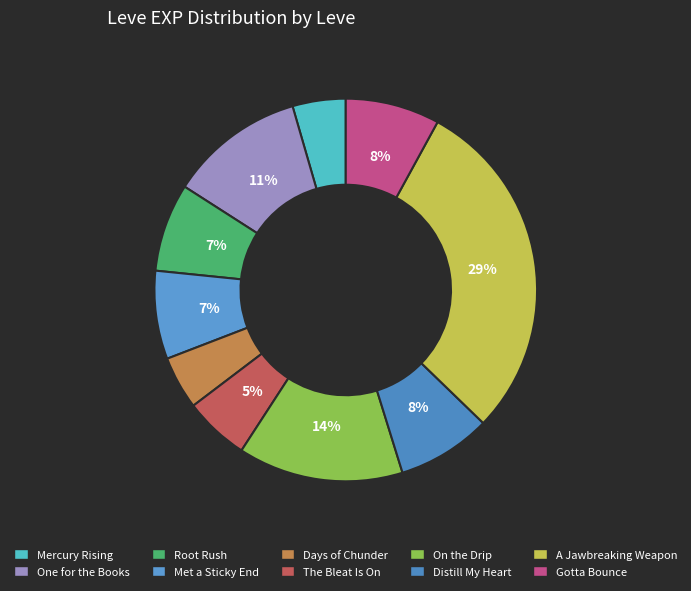

How many slices are in this pie chart?

10